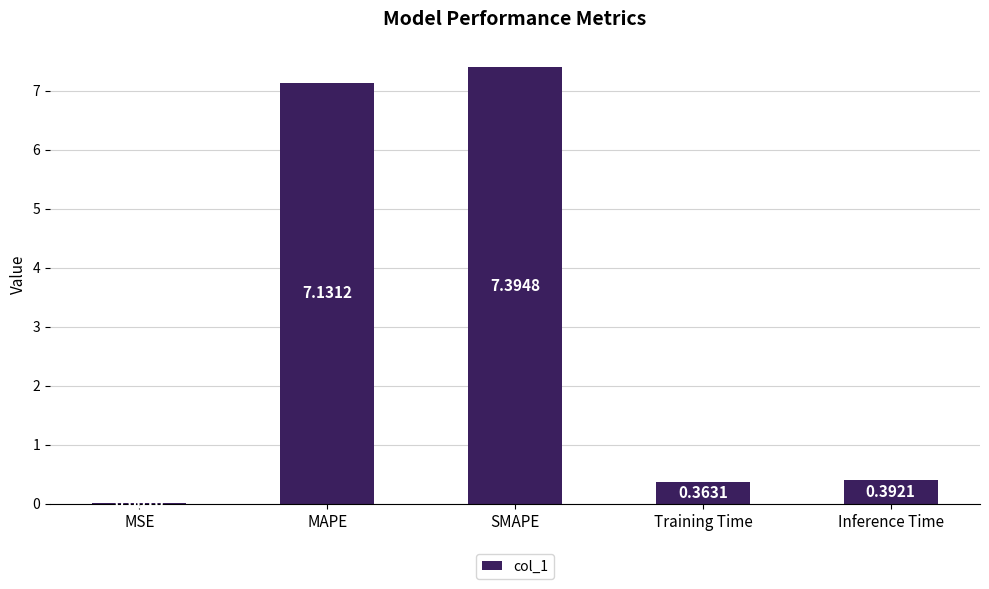

What is the sum of all values?

15.3